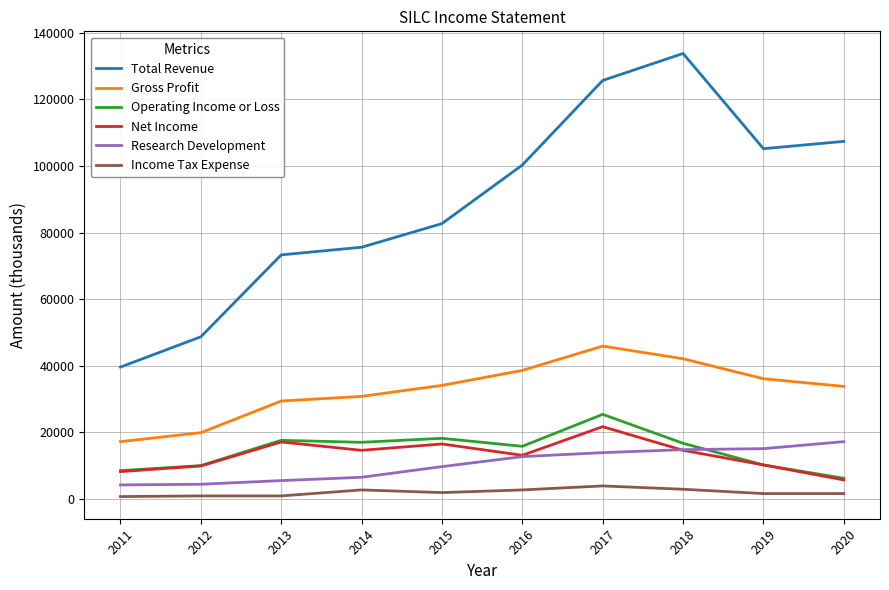

How many interior local valleys does the Net Income series have?

2